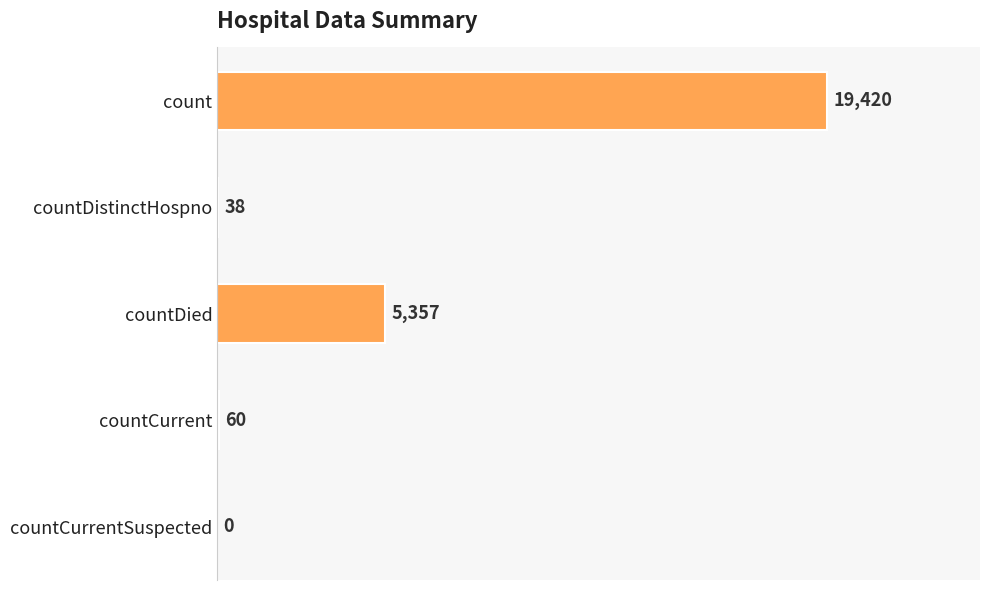

What is the greatest value displayed?

19420